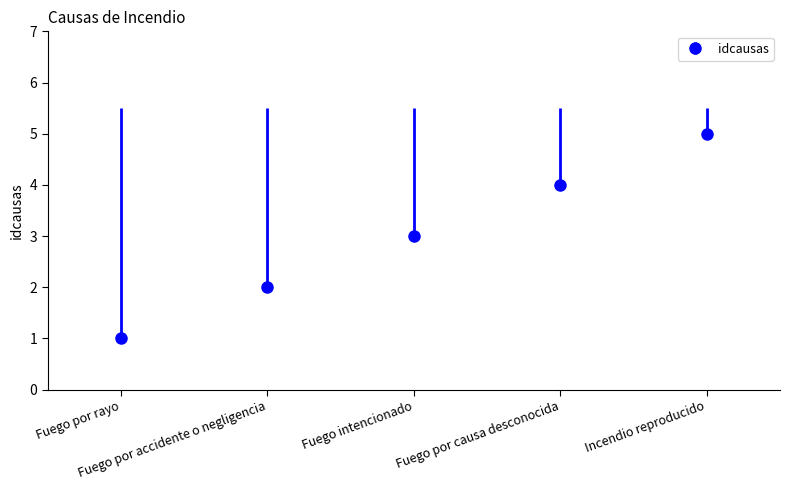

Which has a higher value, Fuego por accidente o negligencia or Fuego por causa desconocida?

Fuego por causa desconocida